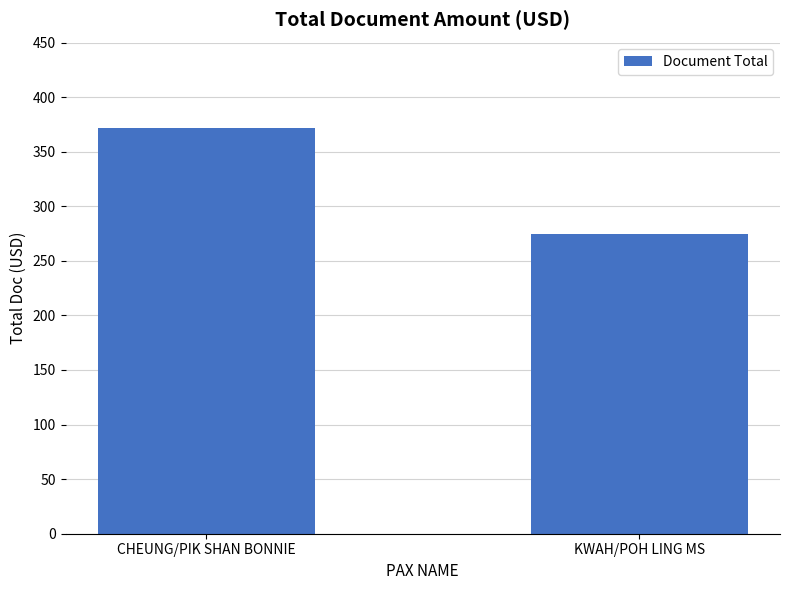

How many bars are there in total?

2